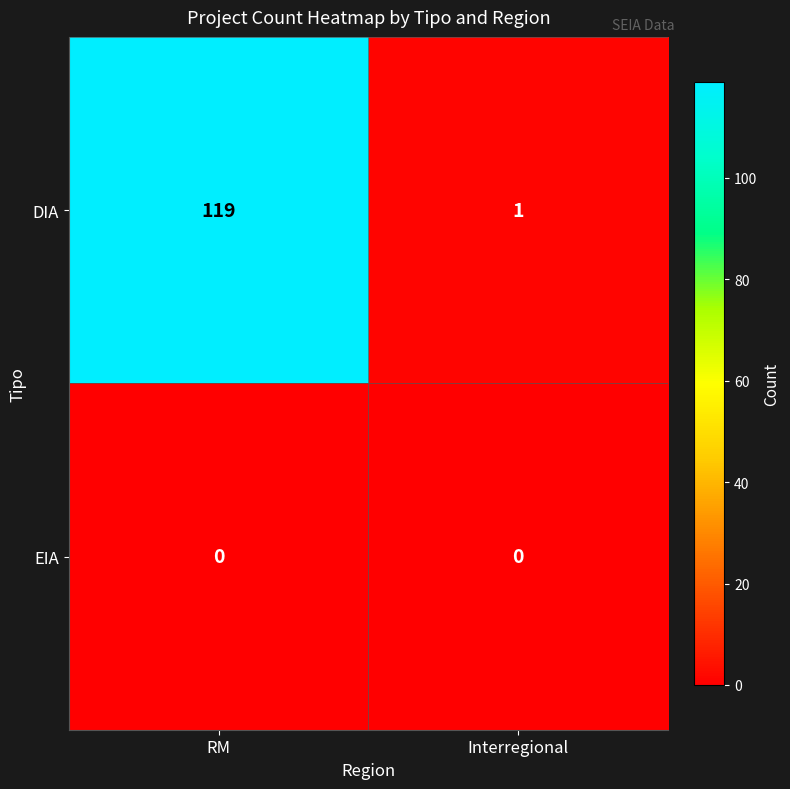

Rank the series by their average value, from highest to lowest.

DIA, EIA